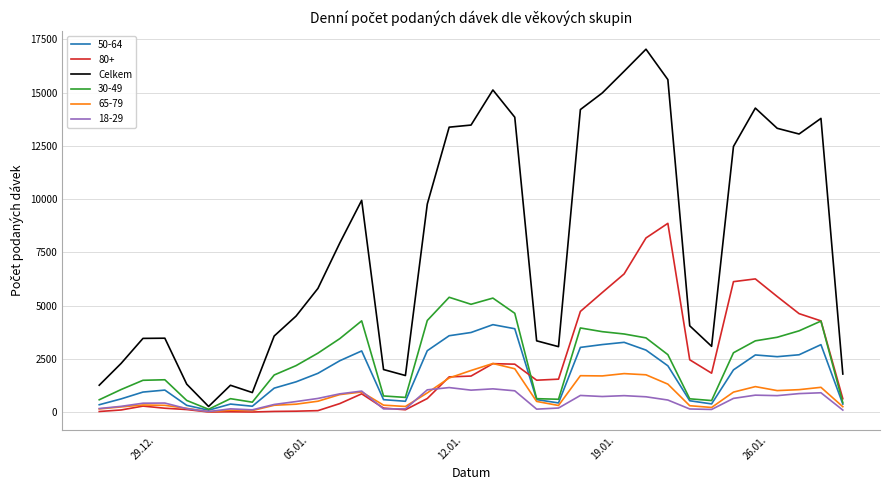

List the series in order of their peak value, lowest first.

18-29, 65-79, 50-64, 30-49, 80+, Celkem